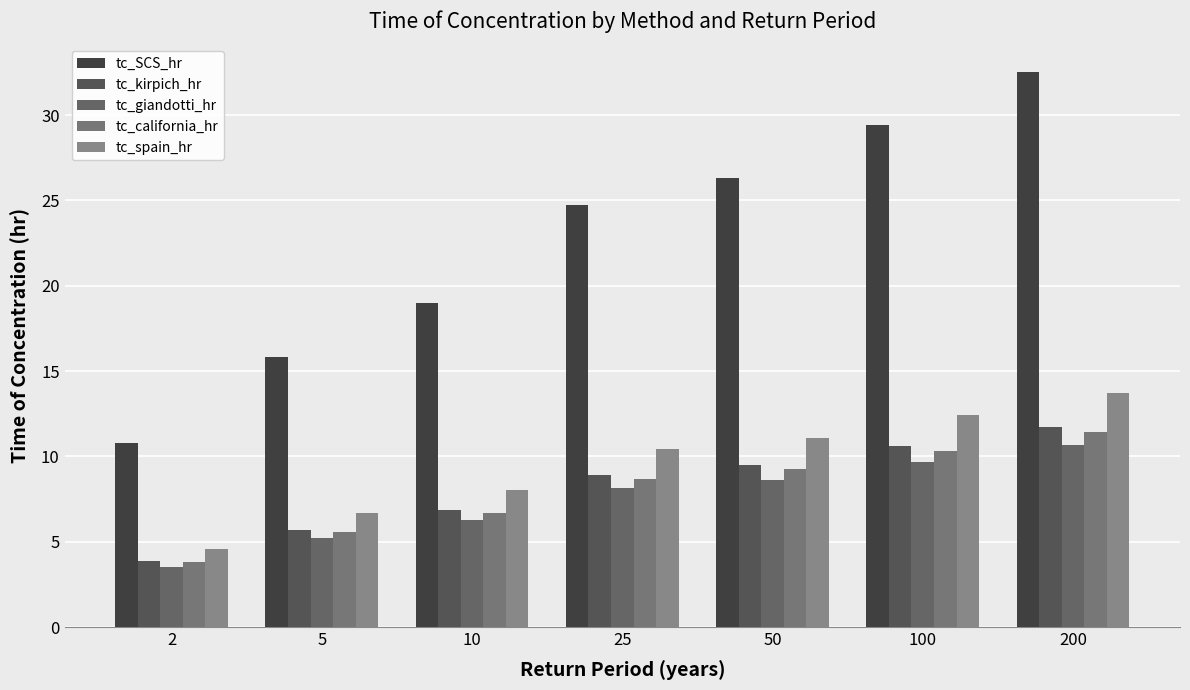

How many data points in tc_giandotti_hr are above 8?

4